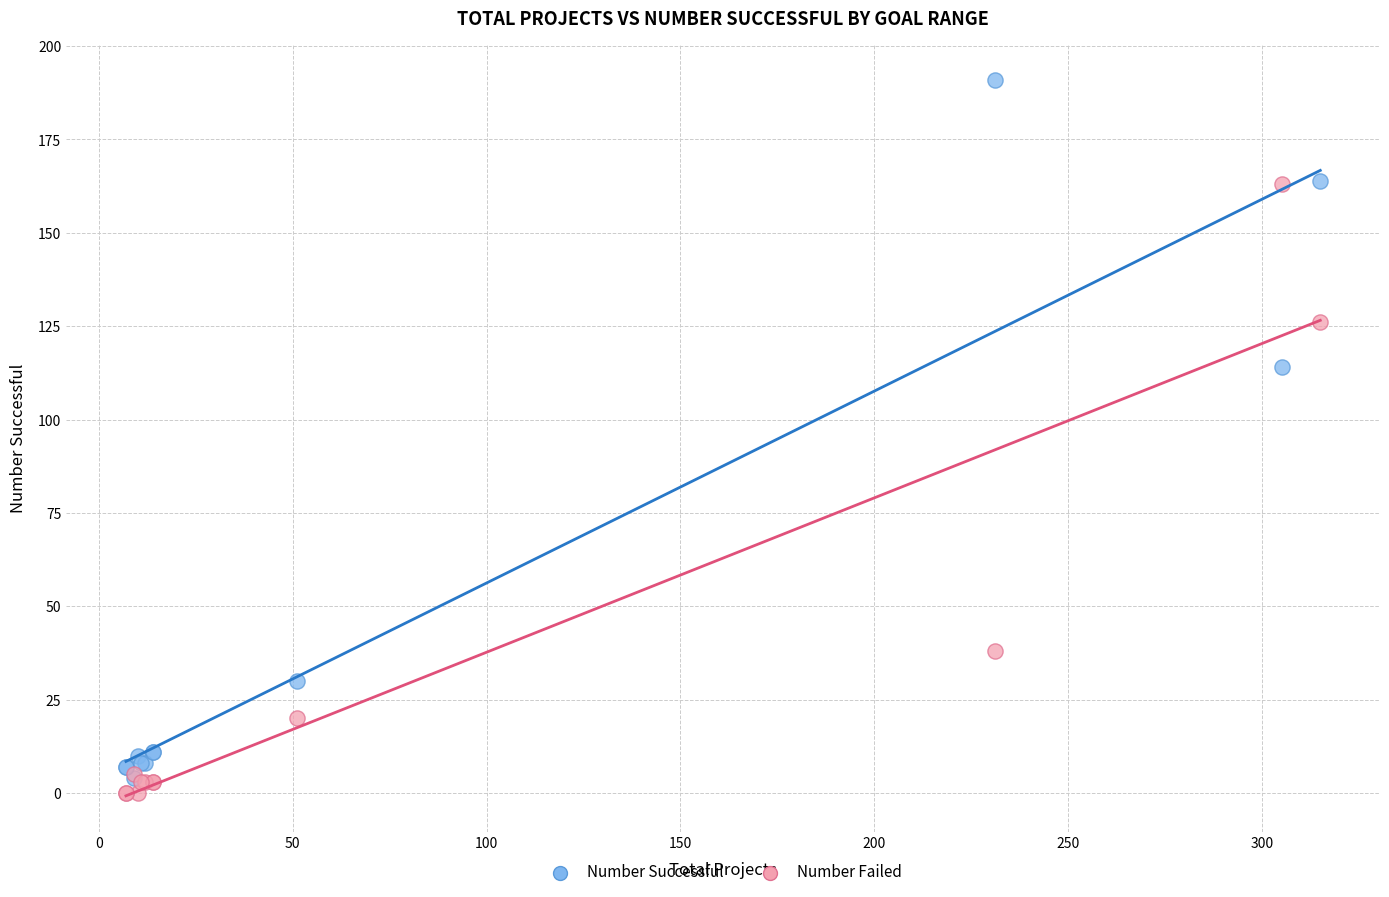

In the Number Successful series, what Y value is closest to 97?

114